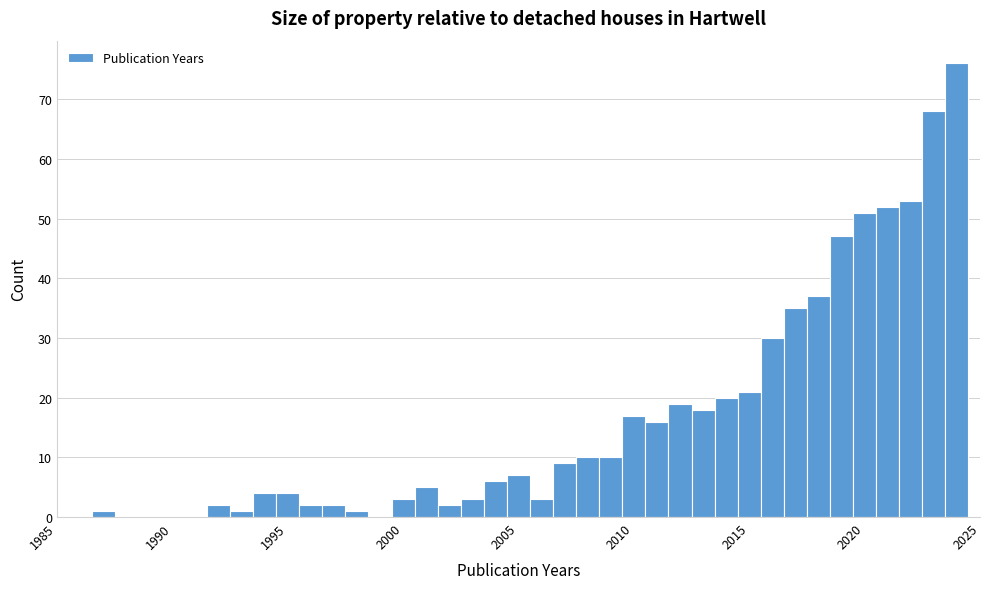

Around what value on the x-axis is the tallest bar? Give the approximate position of its centre, as read against the axis.

2024.0